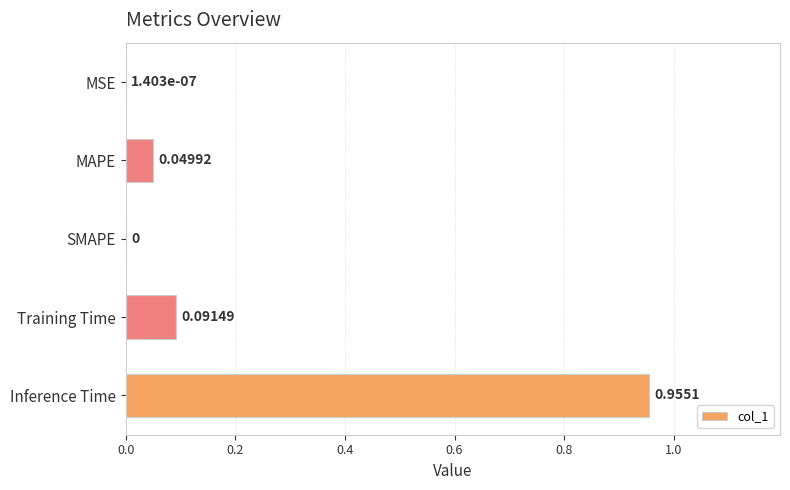

Between MAPE and MSE, which is larger?

MAPE